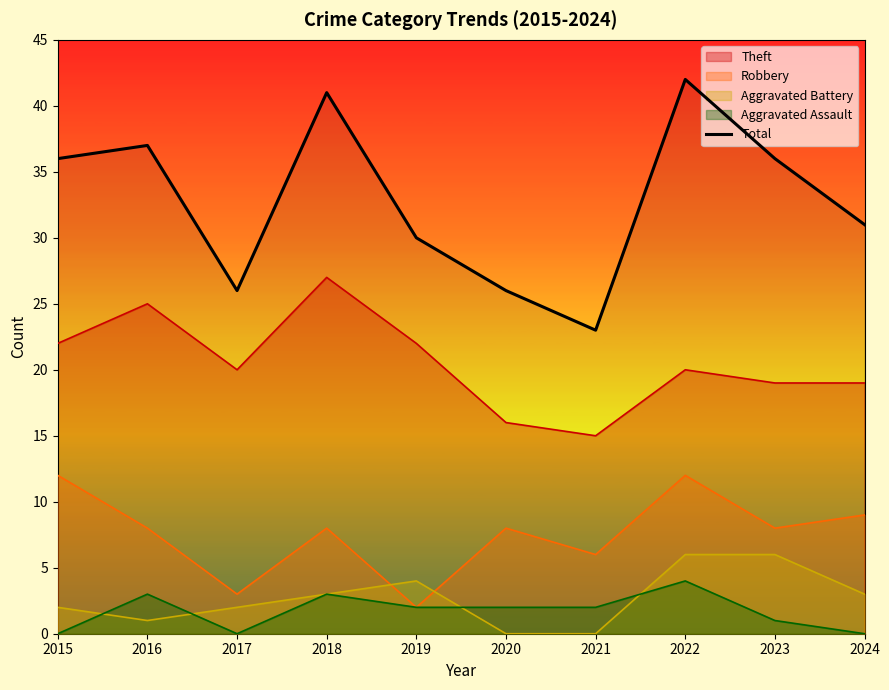

Does the chart display data point markers on the line(s)?

No